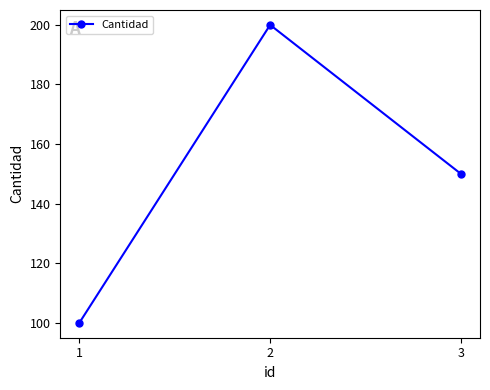

The chart shows a value of 150 at 3. True or false?

True